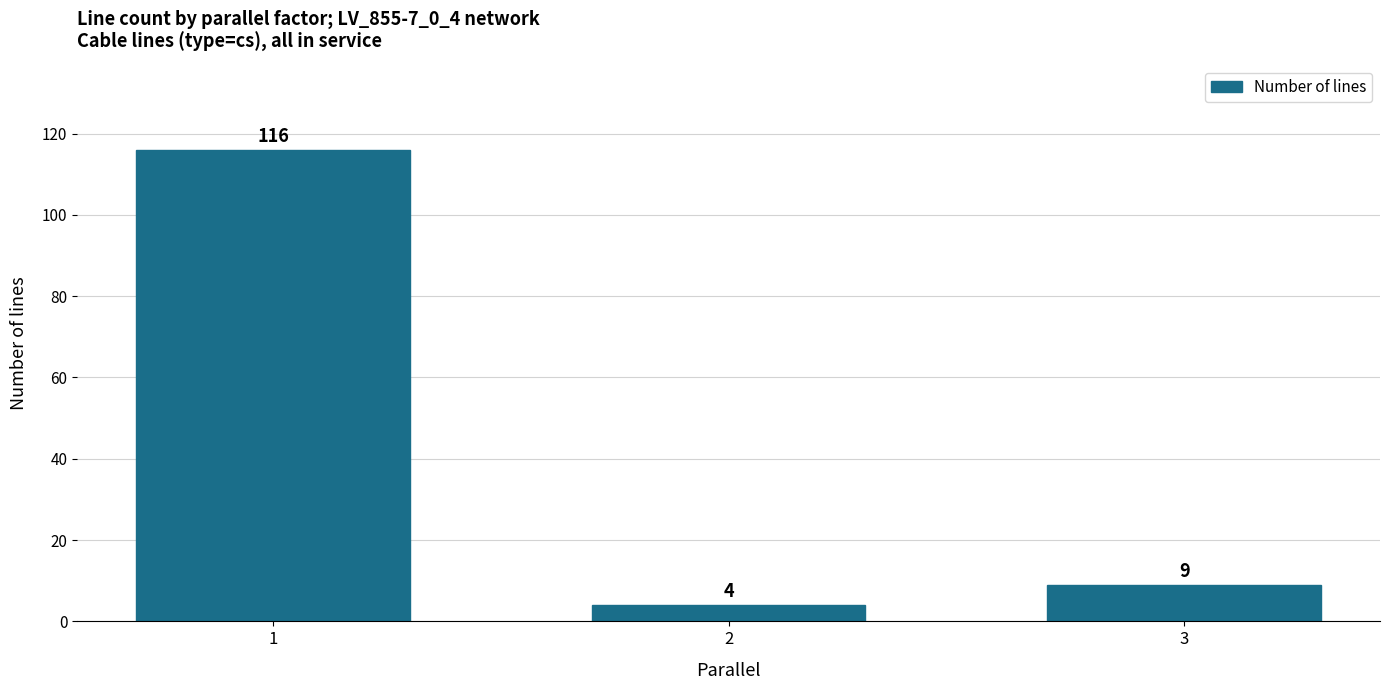

Are the bars grouped side by side (vs. stacked)?

No